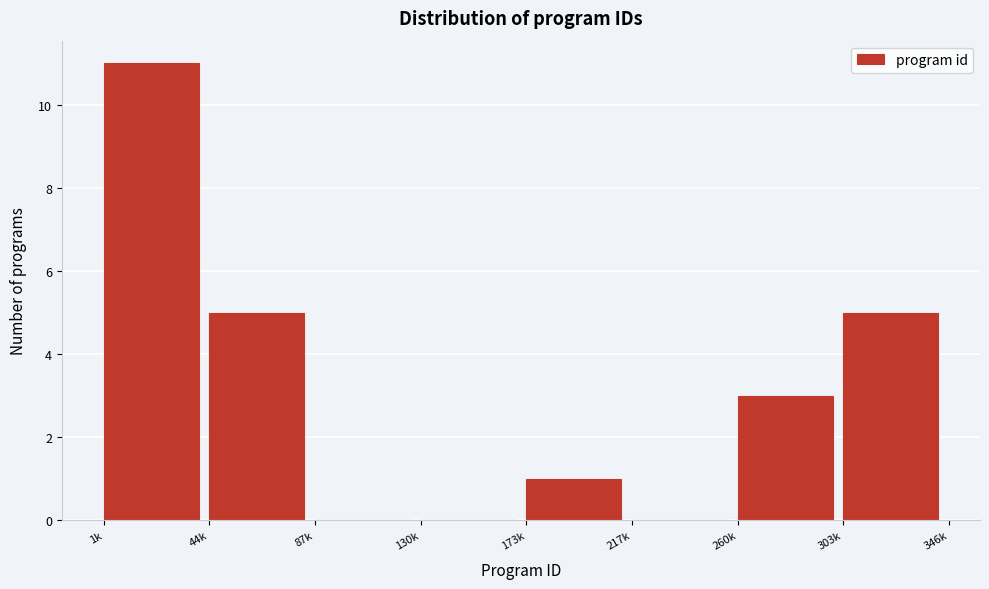

Reading left to right, transcribe all the data shown in this chart.

1k=11	44k=5	87k=0	130k=0	173k=1	217k=0	260k=3	303k=5